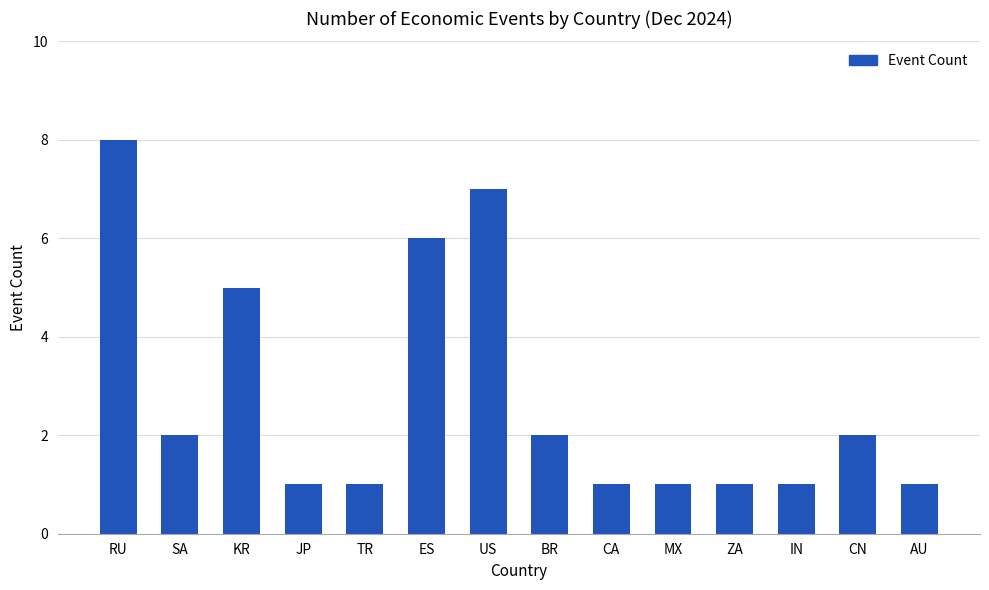

Count the number of data series in this chart.

1